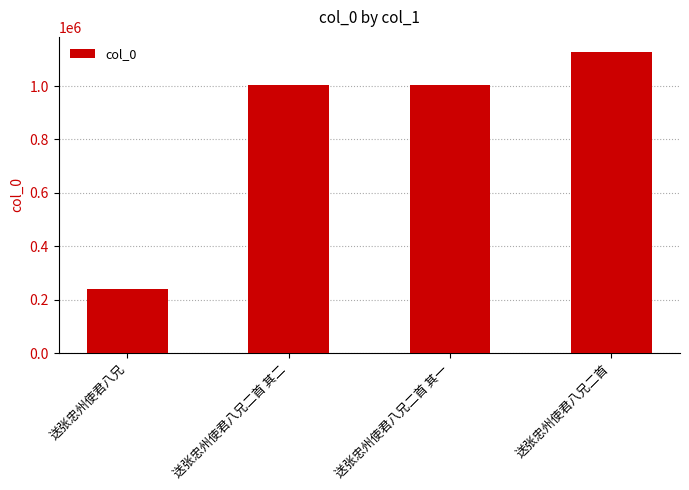

Does the chart contain stacked bars?

No